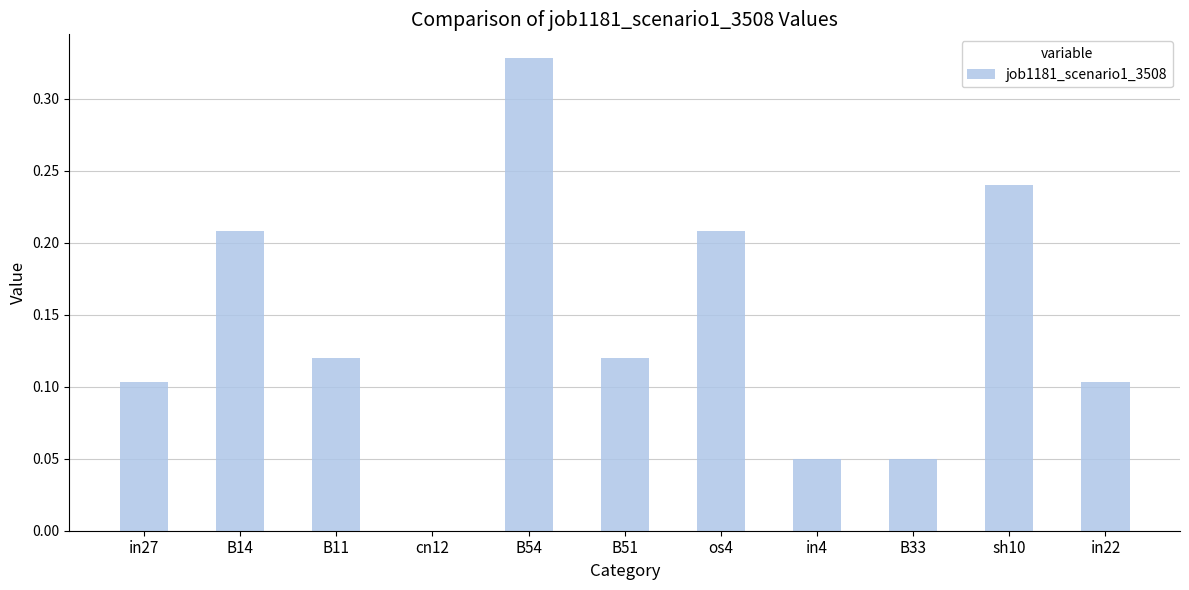

What is the sum of all values?

1.5